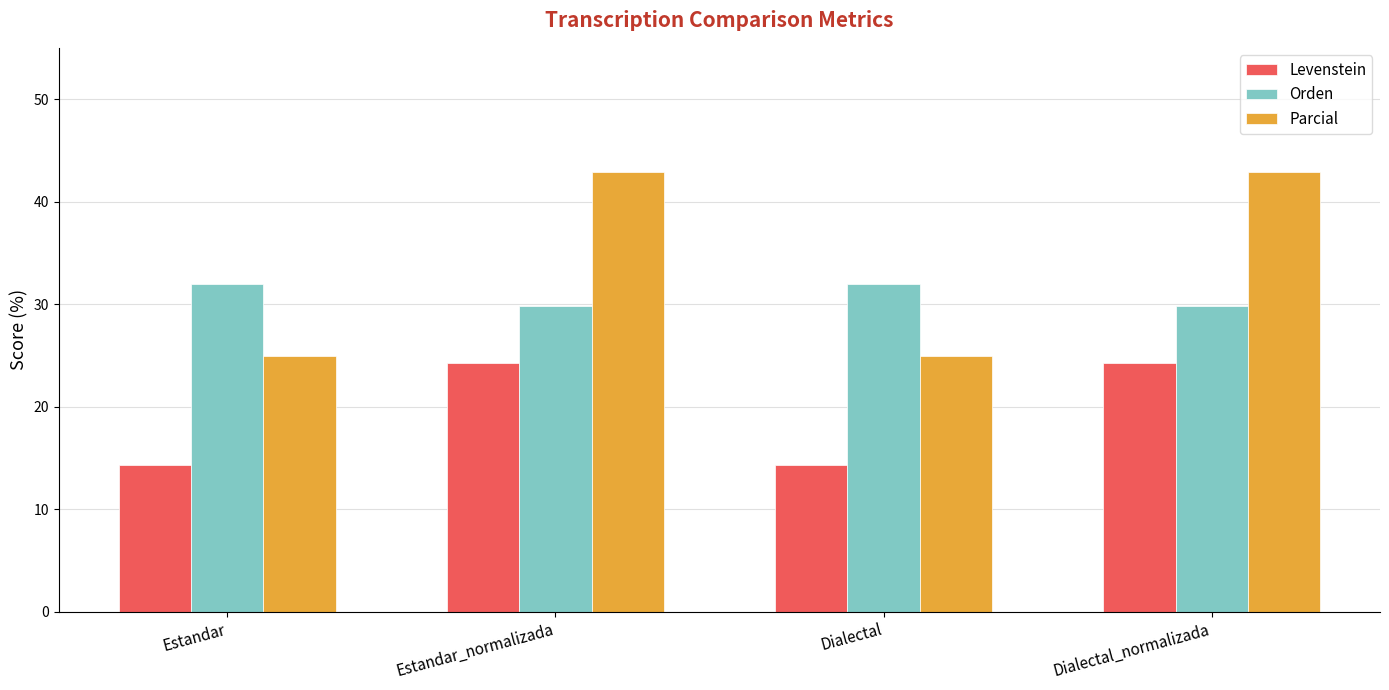

What is the sum of the Levenstein values at Estandar and Dialectal_normalizada?

38.5